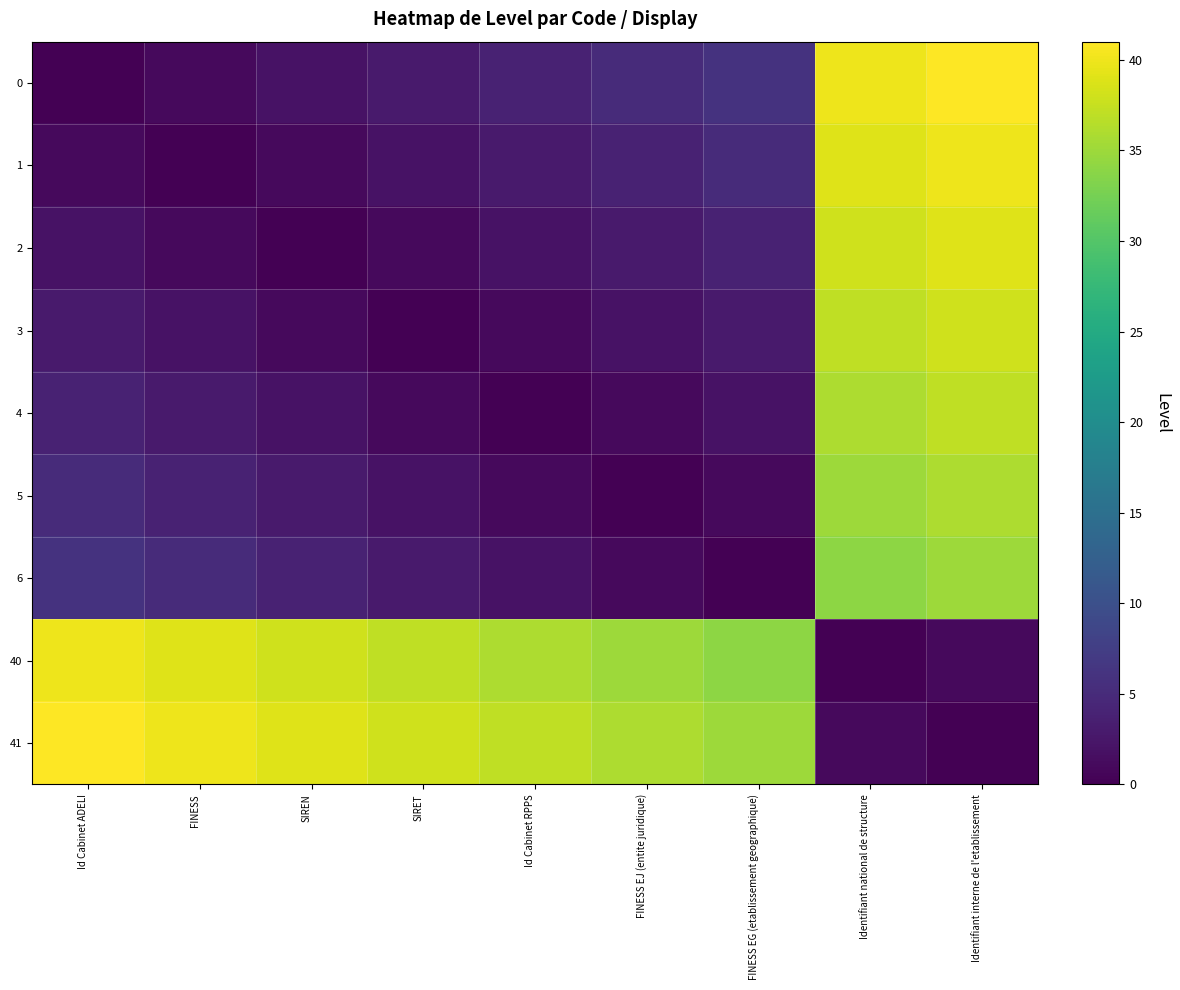

Which series has the largest total across all categories?

41